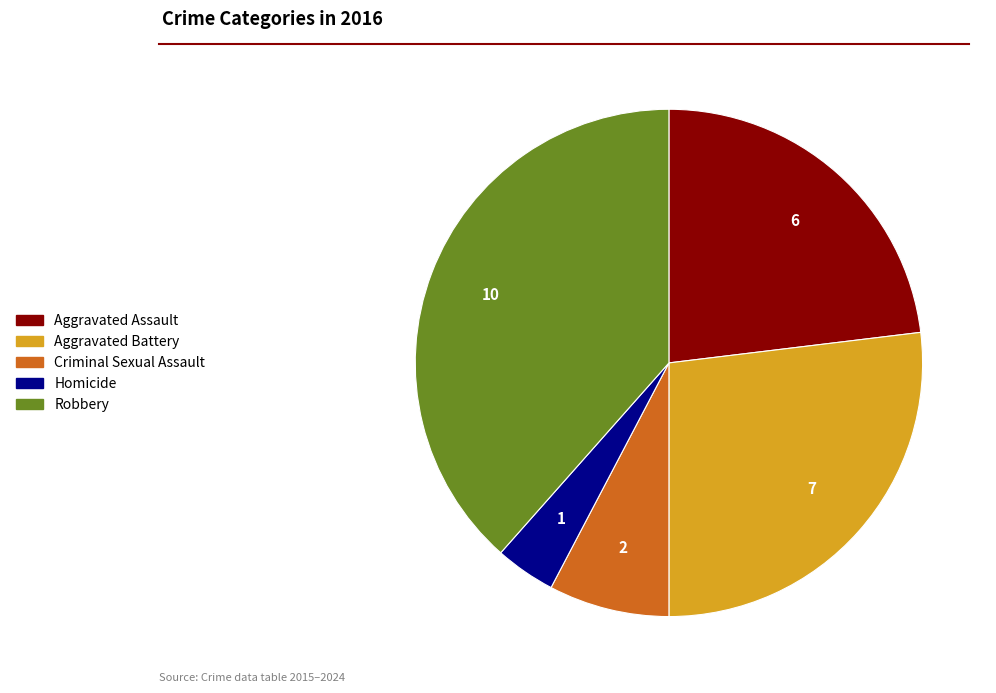

Is the sum of Robbery and Aggravated Battery greater than half?

Yes